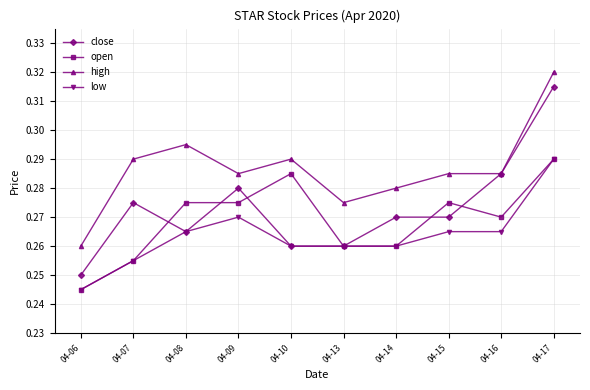

Rank the series by their average value, from lowest to highest.

low, open, close, high